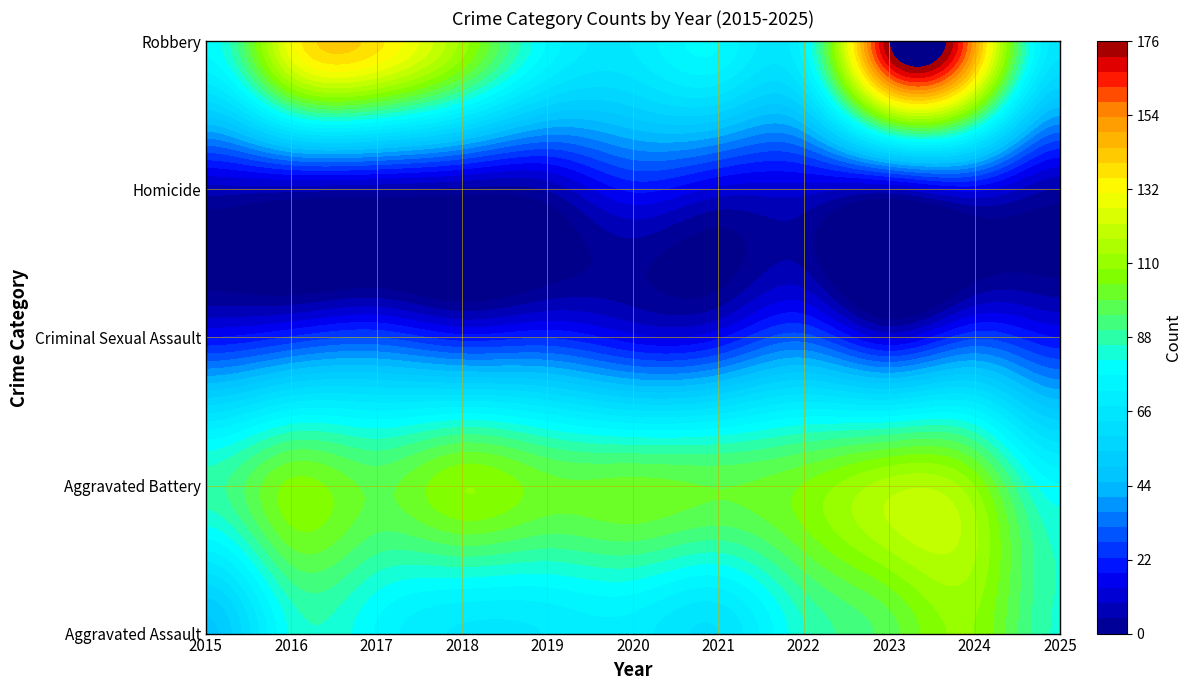

Is it true that Criminal Sexual Assault equals 26 at 2021?

False